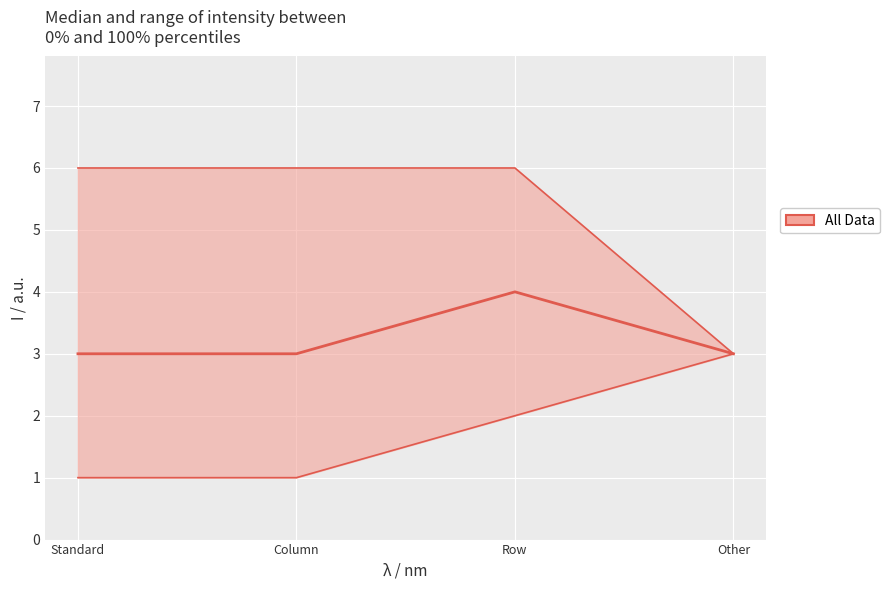

Reading right to left, list all the values displayed in this chart.

lower: Other=3	Row=2	Column=1	Standard=1
upper: Other=3	Row=6	Column=6	Standard=6
median: Other=3	Row=4	Column=3	Standard=3